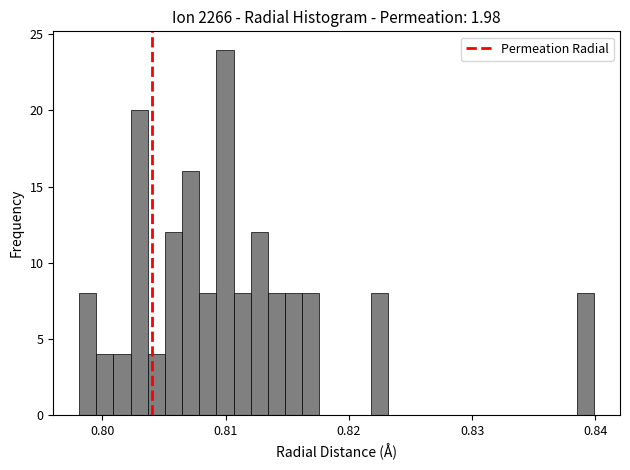

Around what value on the x-axis is the tallest bar? Give the approximate position of its centre, as read against the axis.

0.810